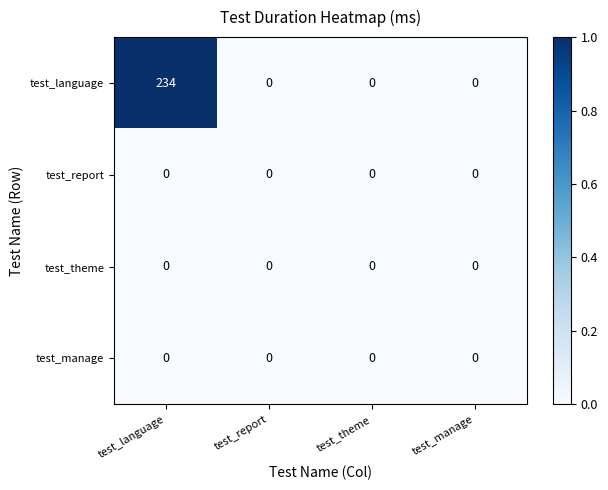

Which series has the largest total across all categories?

test_language